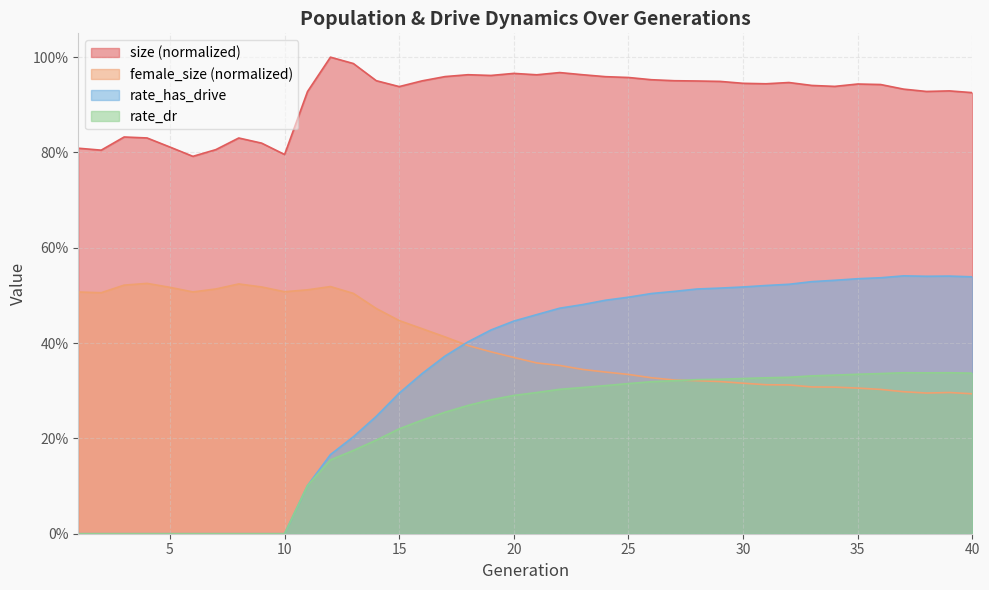

List the series in order of their peak value, highest first.

size (normalized), rate_has_drive, female_size (normalized), rate_dr